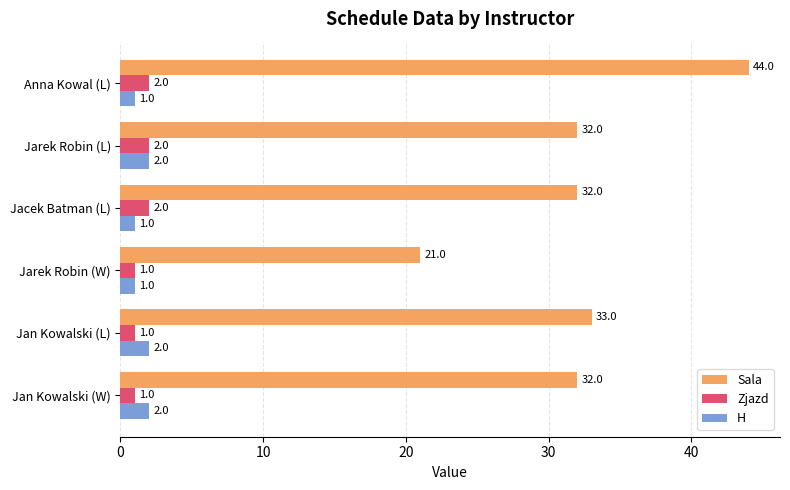

Which series has the largest range (max minus min)?

Sala